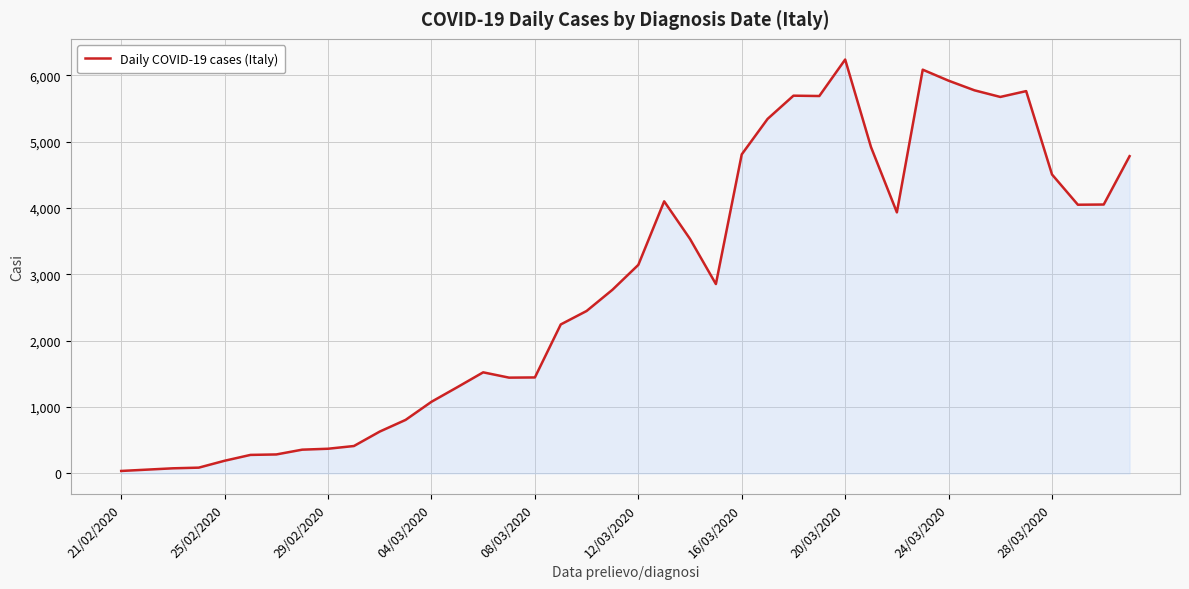

What is the difference between the maximum and minimum values?

6203